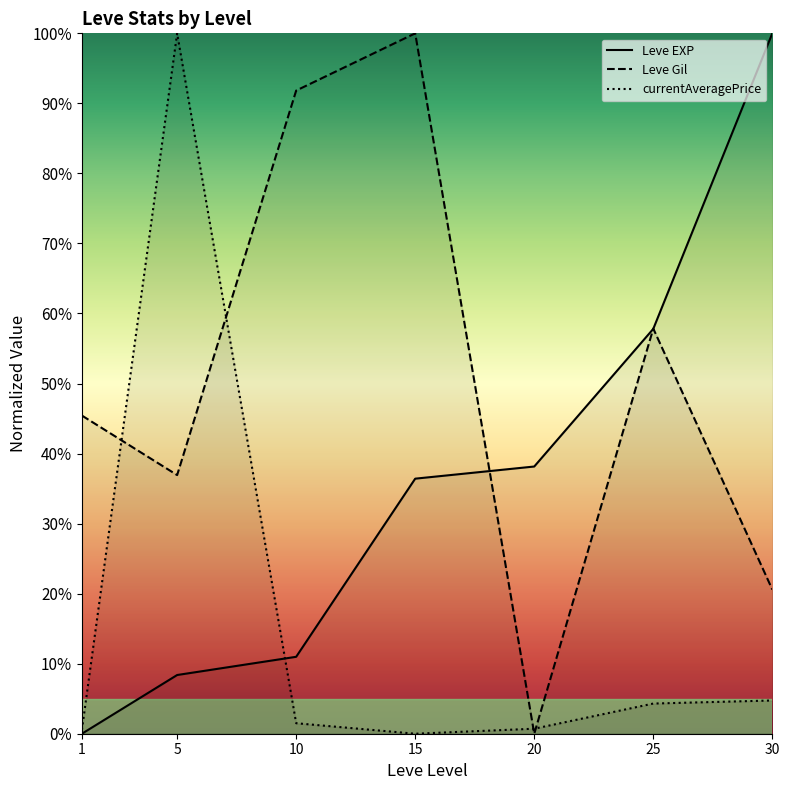

Reading right to left, list all the values displayed in this chart.

Leve EXP: 30=100.0	25=57.8	20=38.2	15=36.4	10=11.0	5=8.4	1=0.0
Leve Gil: 30=20.6	25=57.8	20=0.0	15=100.0	10=91.8	5=36.9	1=45.4
currentAveragePrice: 30=4.7	25=4.3	20=0.7	15=0.0	10=1.5	5=100.0	1=0.6